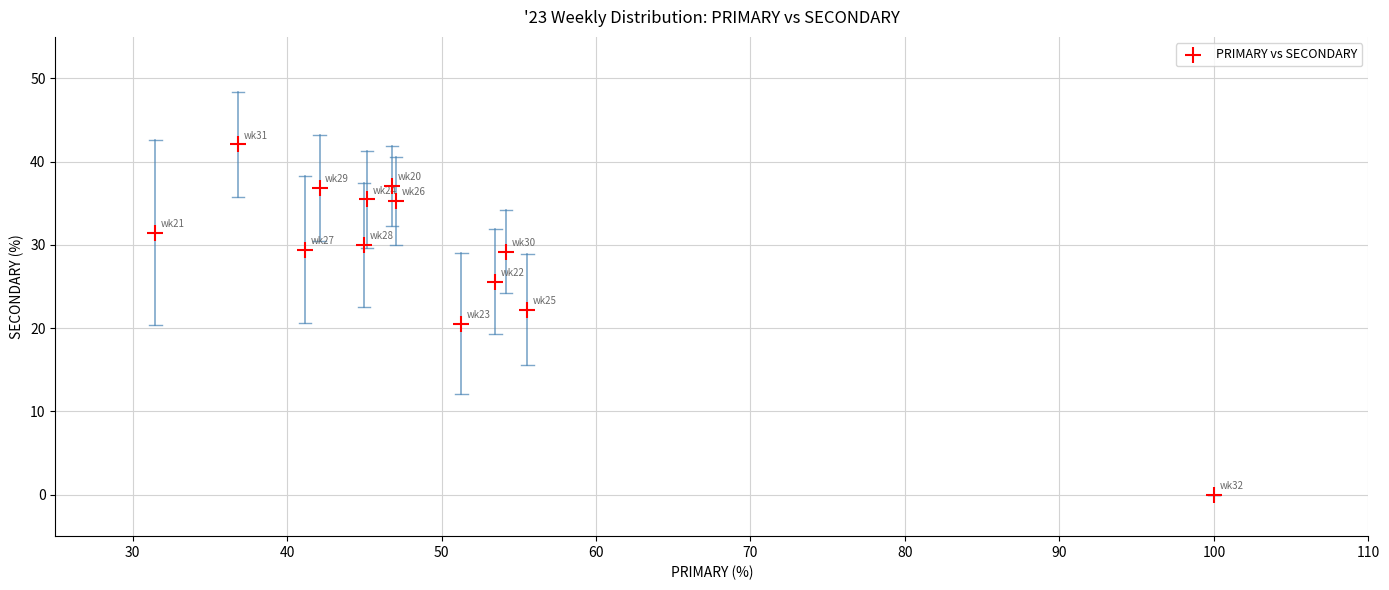

What is the range of X values (max minus min)?

68.5